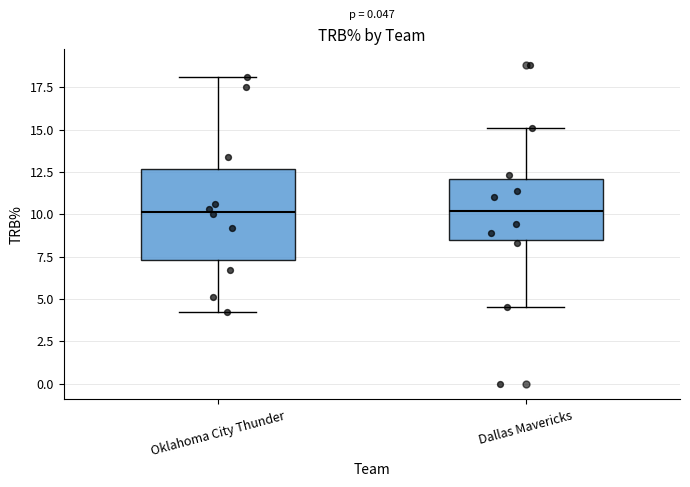

Reading left to right, transcribe this box plot: for each box, give where its median line is, the range the box spans, and where its two whiskers end, as read against the y-axis. The values are not printed on the chart, so give them approximately, as read against the axis.

Oklahoma City Thunder: median 10.0, box 7.5 to 12.5, whiskers 4.0 to 18.0
Dallas Mavericks: median 10.0, box 8.5 to 12.0, whiskers 4.5 to 15.0